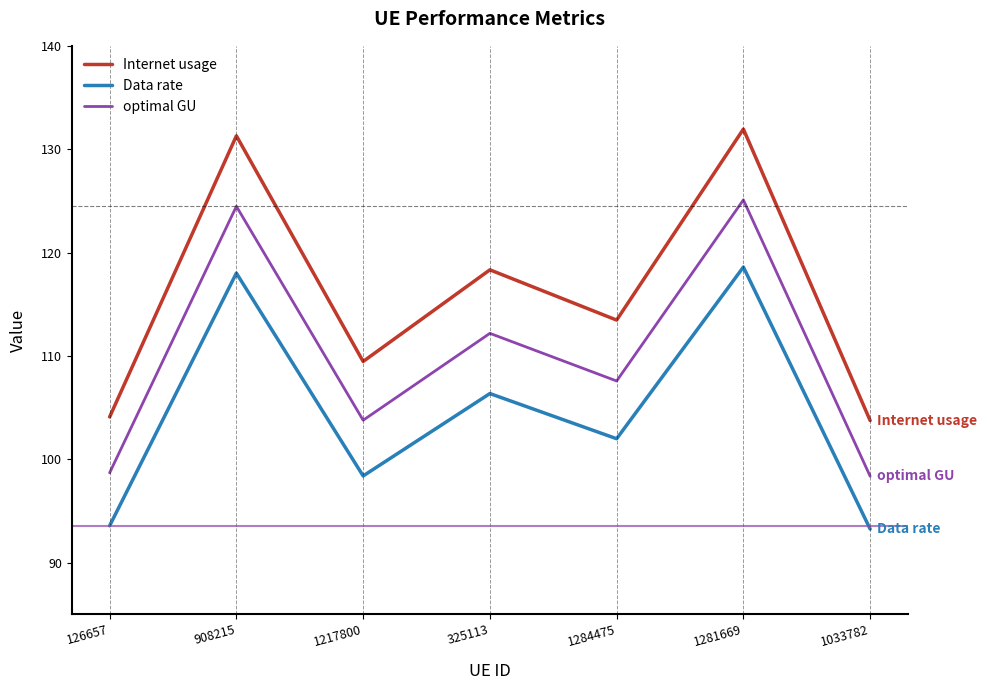

What is the difference between the optimal GU values at 1284475 and 126657?

8.9